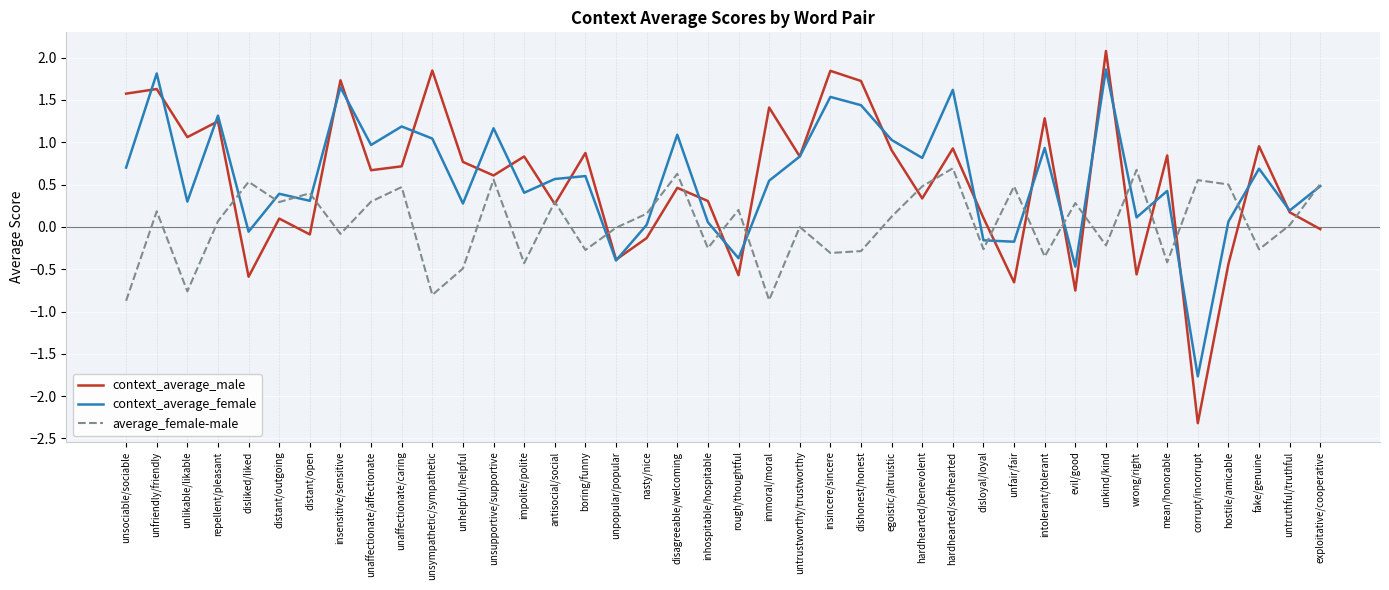

Which series changed the most between unfair/fair and corrupt/incorrupt?

context_average_male